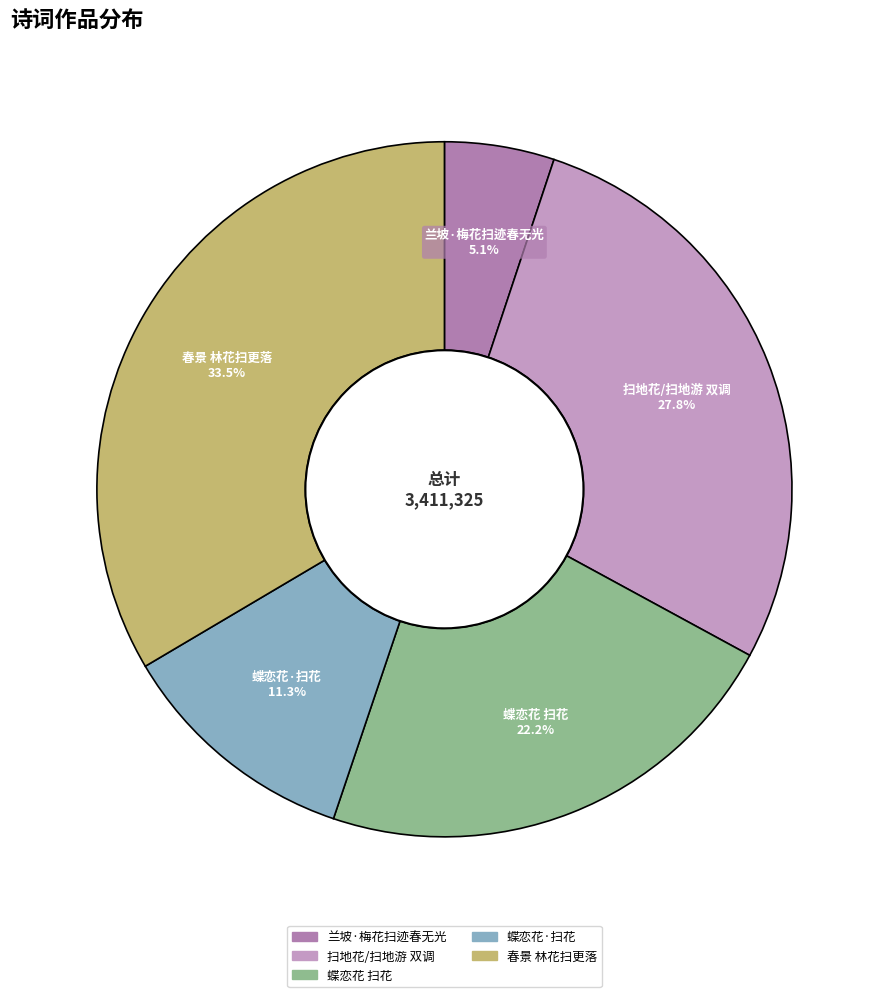

The 扫地花/扫地游 双调 slice represents 28% of the pie. True or false?

True